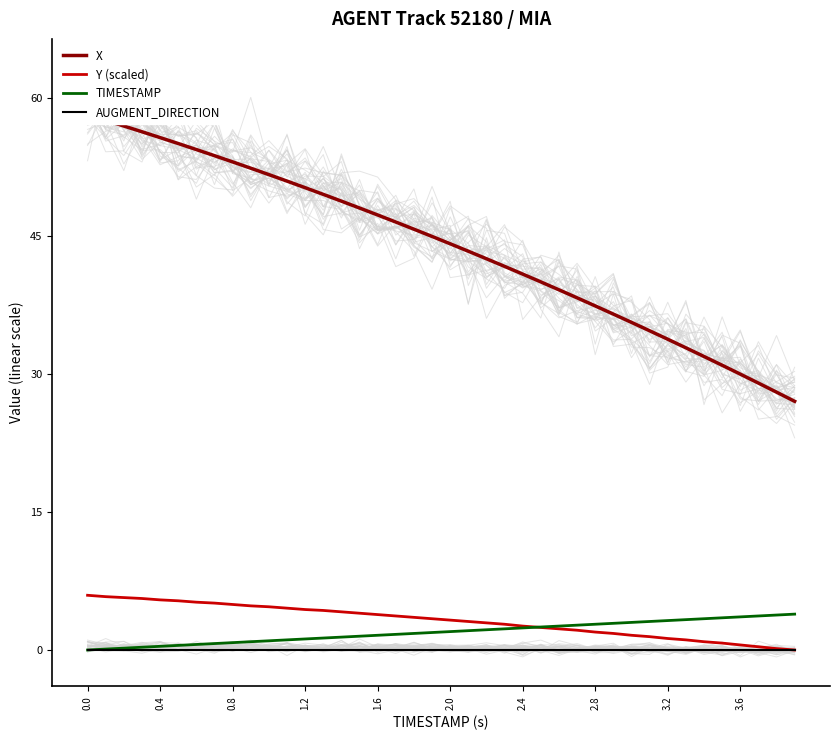

What is the difference between the maximum and second lowest values in the X series?

30.2